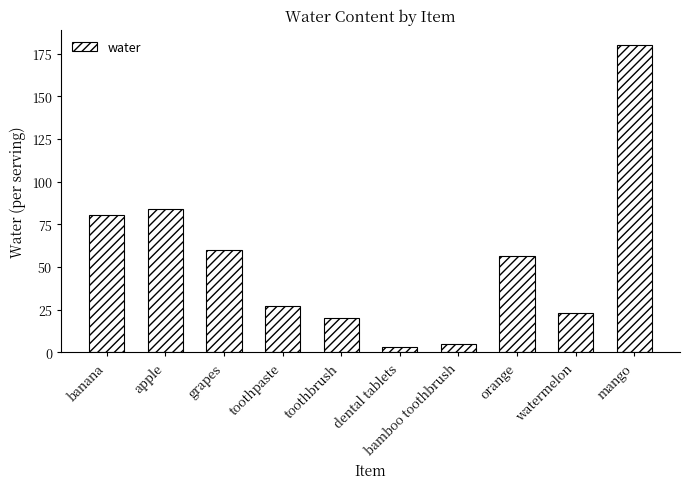

True or false: the data shows 31.6 at apple.

False